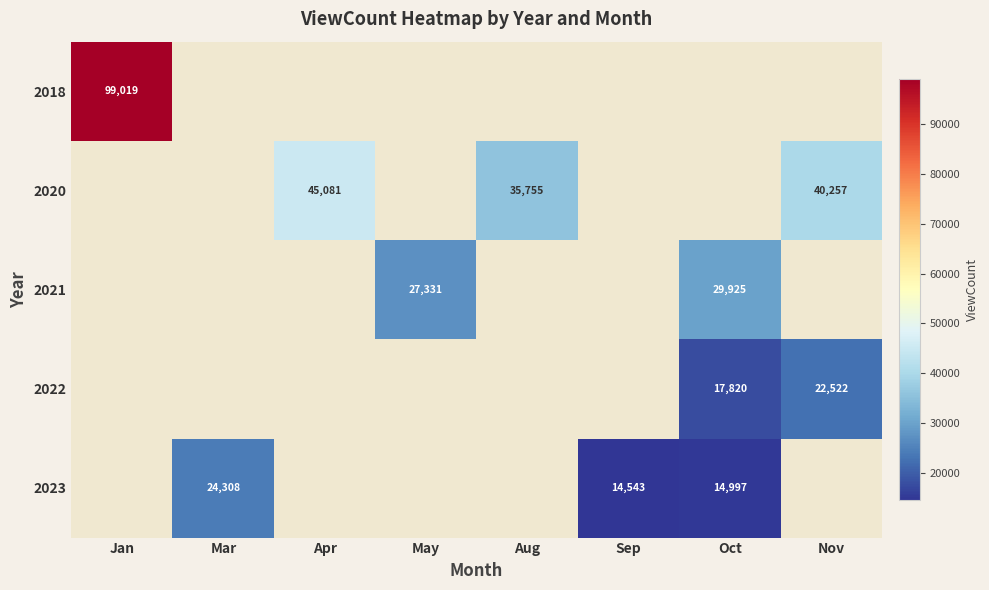

Is it true that 2022 equals 6247 at Nov?

False